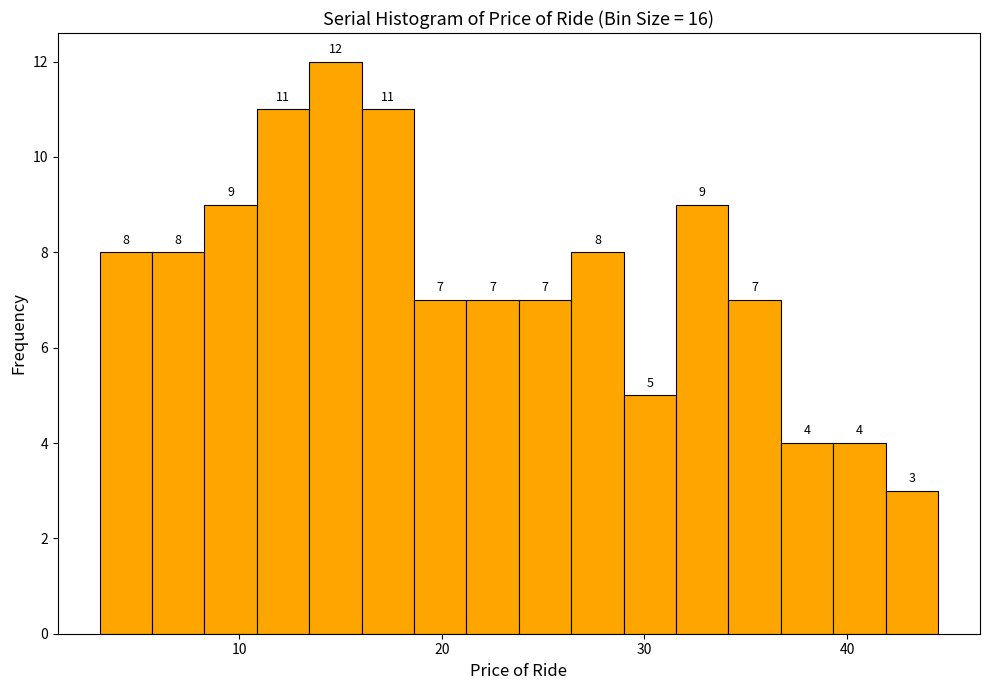

Read against the x-axis, roughly where is the centre of the tallest bar?

15